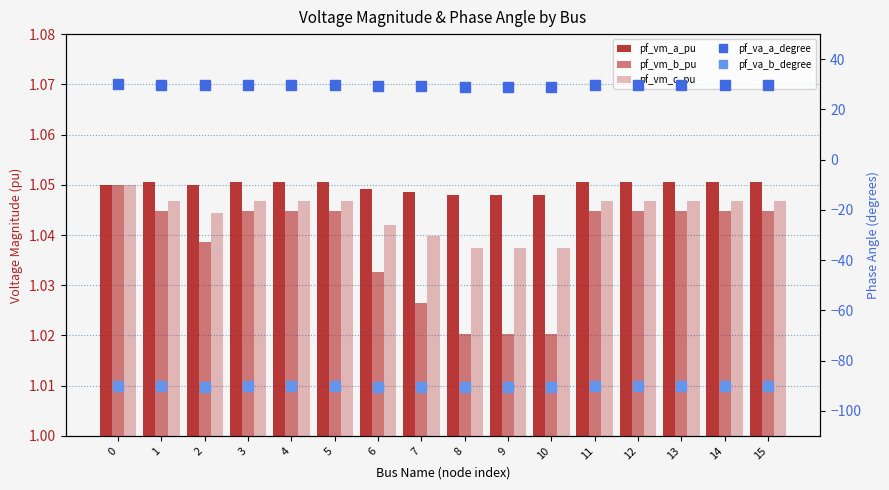

What are all the series names shown in the legend?

pf_vm_a_pu, pf_vm_b_pu, pf_vm_c_pu, pf_va_a_degree, pf_va_b_degree